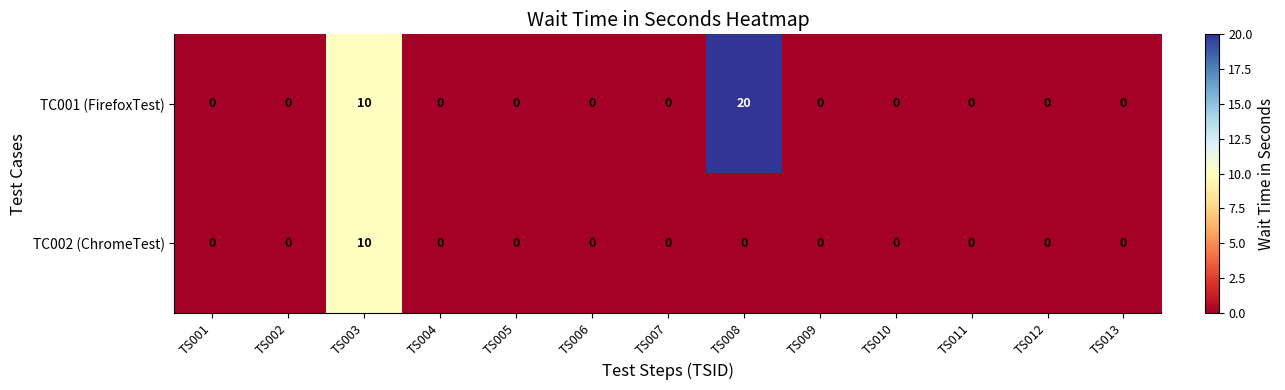

How many data points in TC001 (FirefoxTest) are above 0?

2